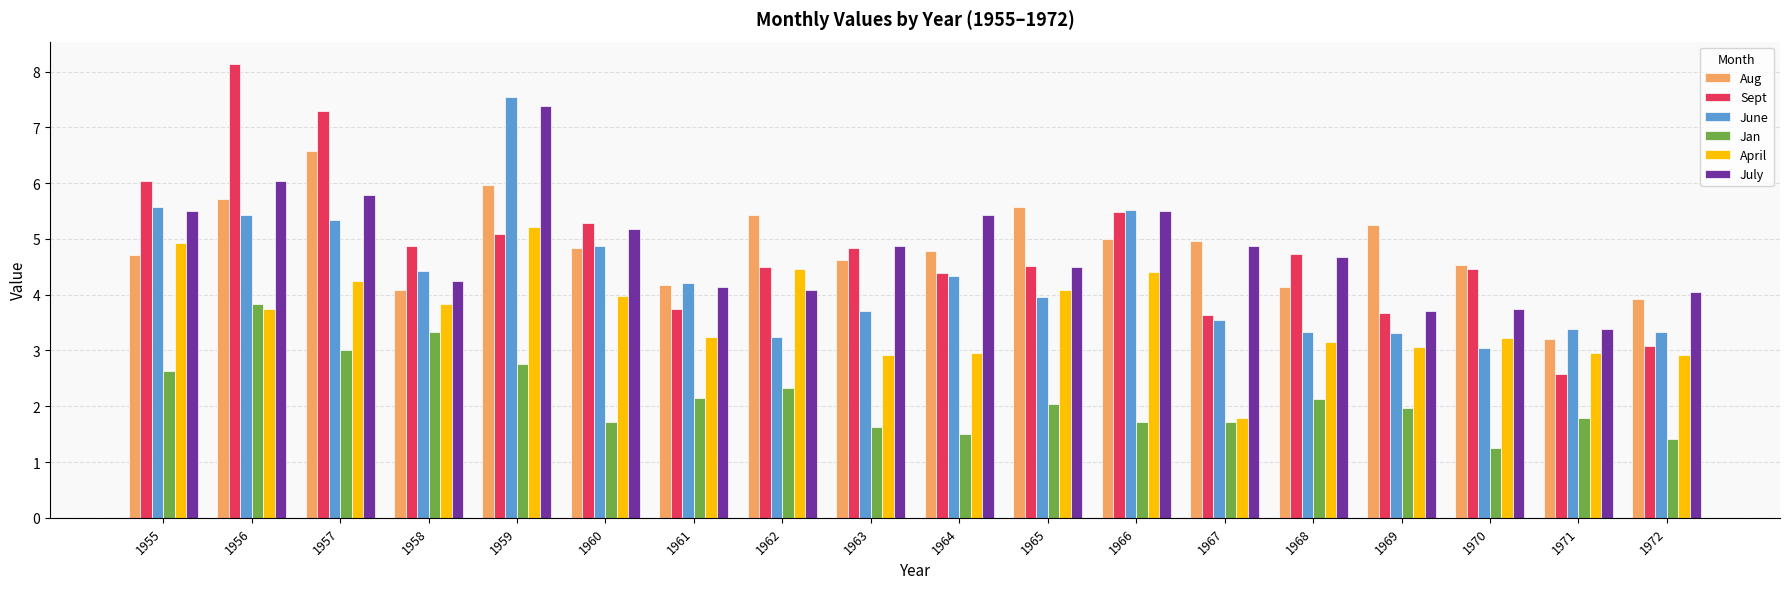

How many values in the Aug series are below 4?

2